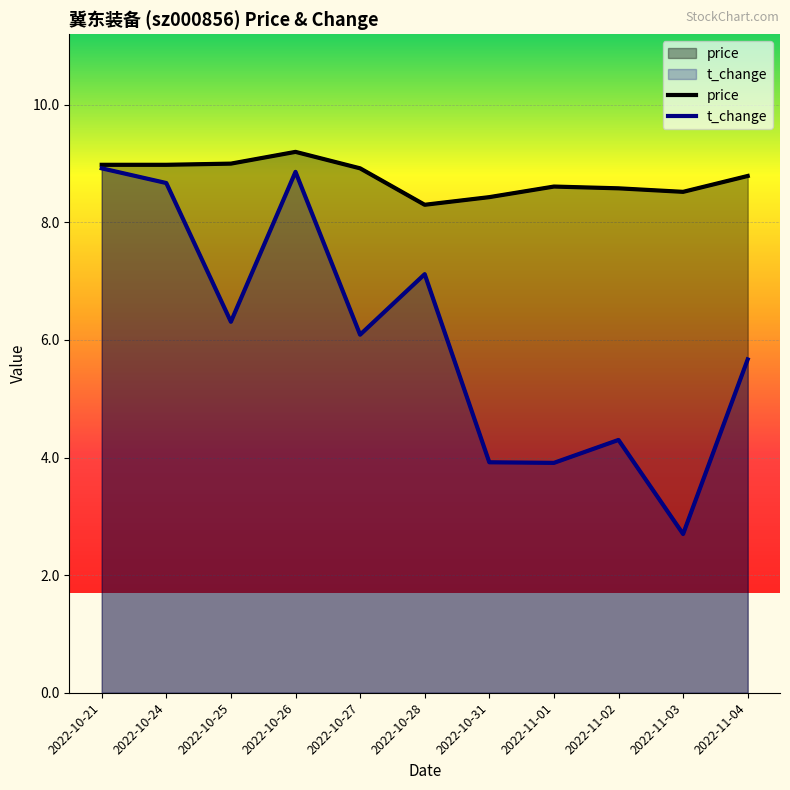

What is the label of the 1st point from the right?

2022-11-04